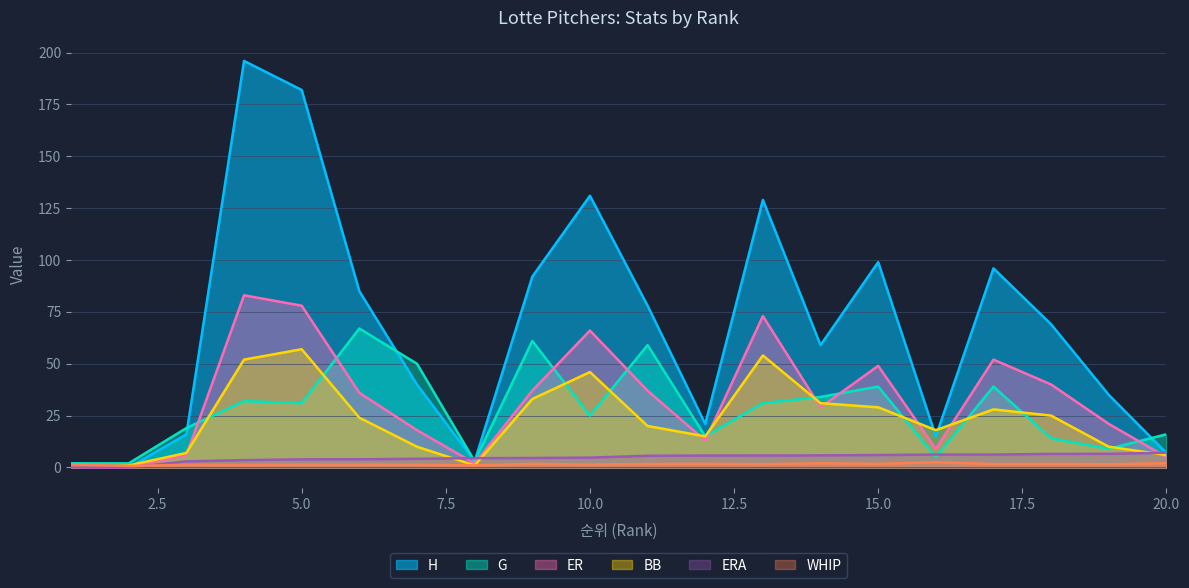

Between 8 and 16, which series saw the biggest shift?

BB